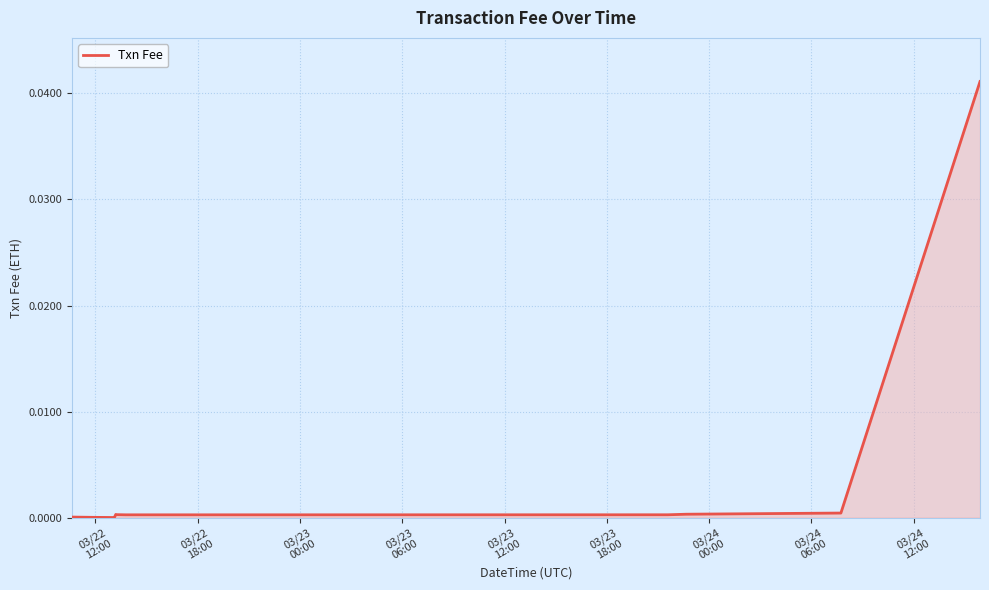

Count the number of data series in this chart.

1